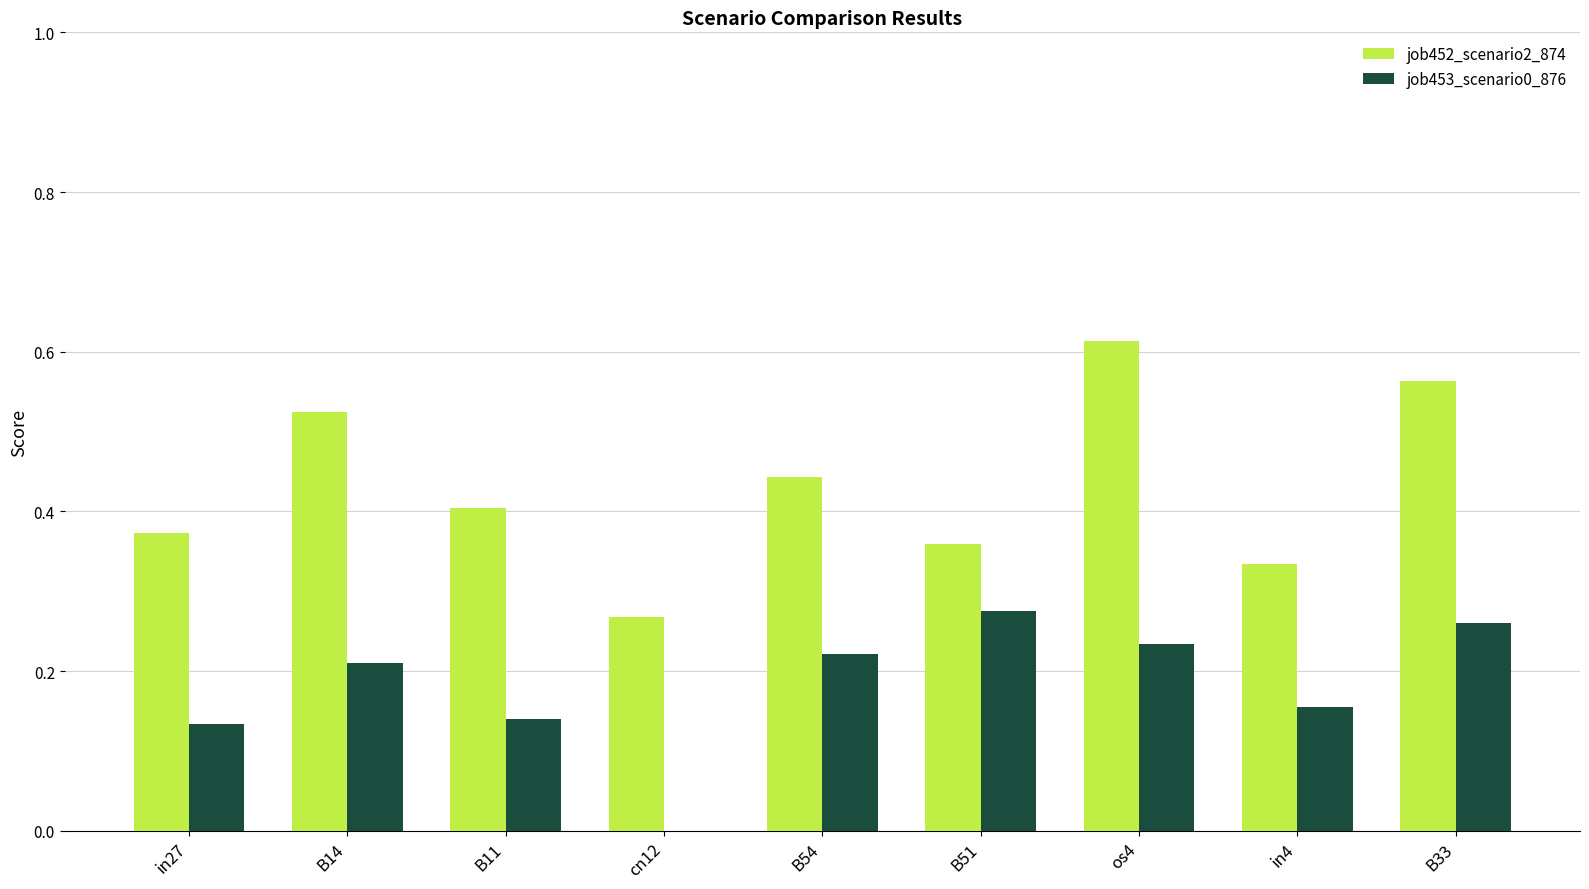

True or false: job452_scenario2_874 has a value of 0.2 at B11.

False